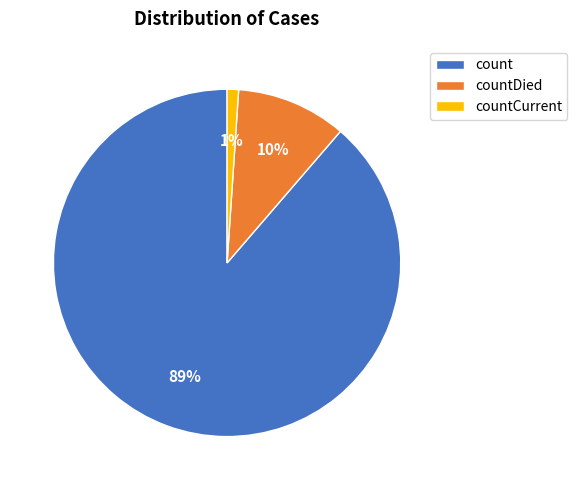

Combined, do countCurrent and count account for over 50%?

Yes